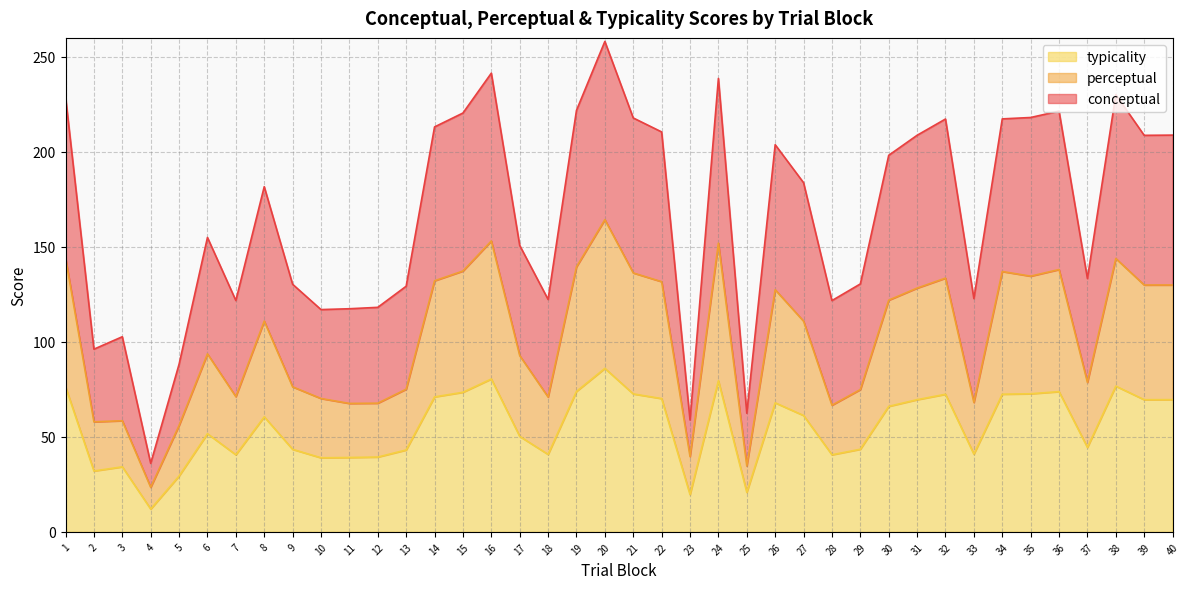

True or false: typicality has a value of 359.7 at 36.

False